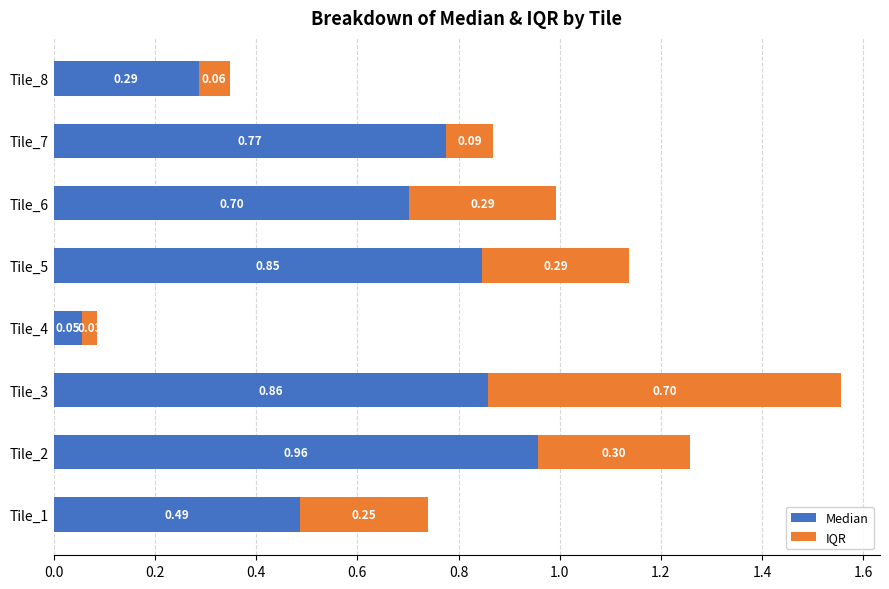

List the labels in order of Median value, largest first.

Tile_2, Tile_3, Tile_5, Tile_7, Tile_6, Tile_1, Tile_8, Tile_4